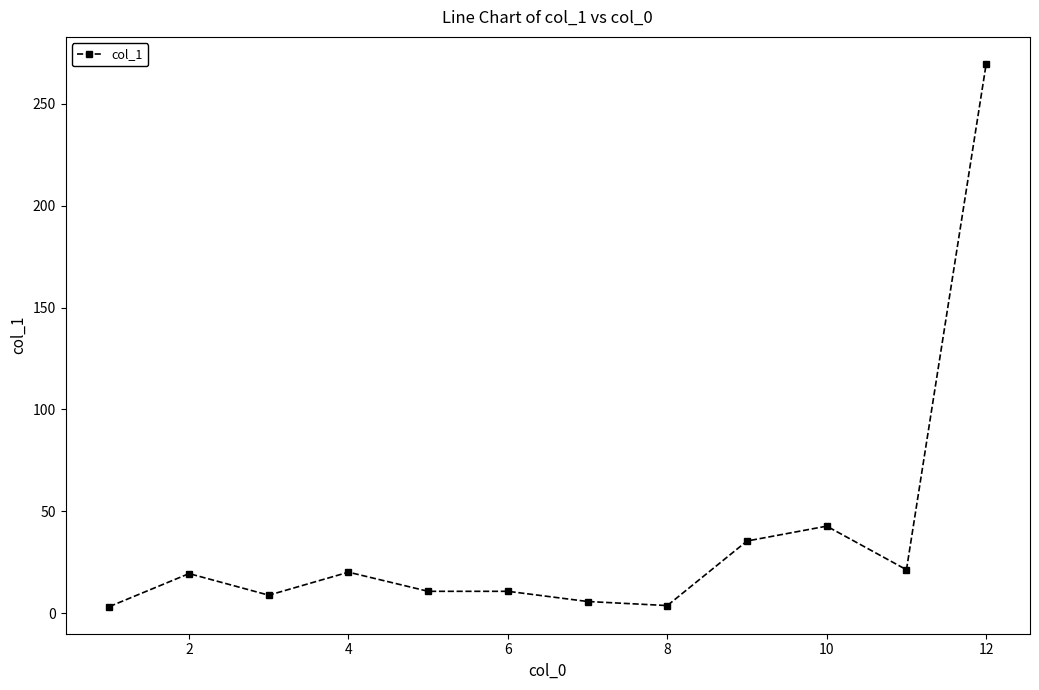

What is the value of the 2nd point from the left?

19.4